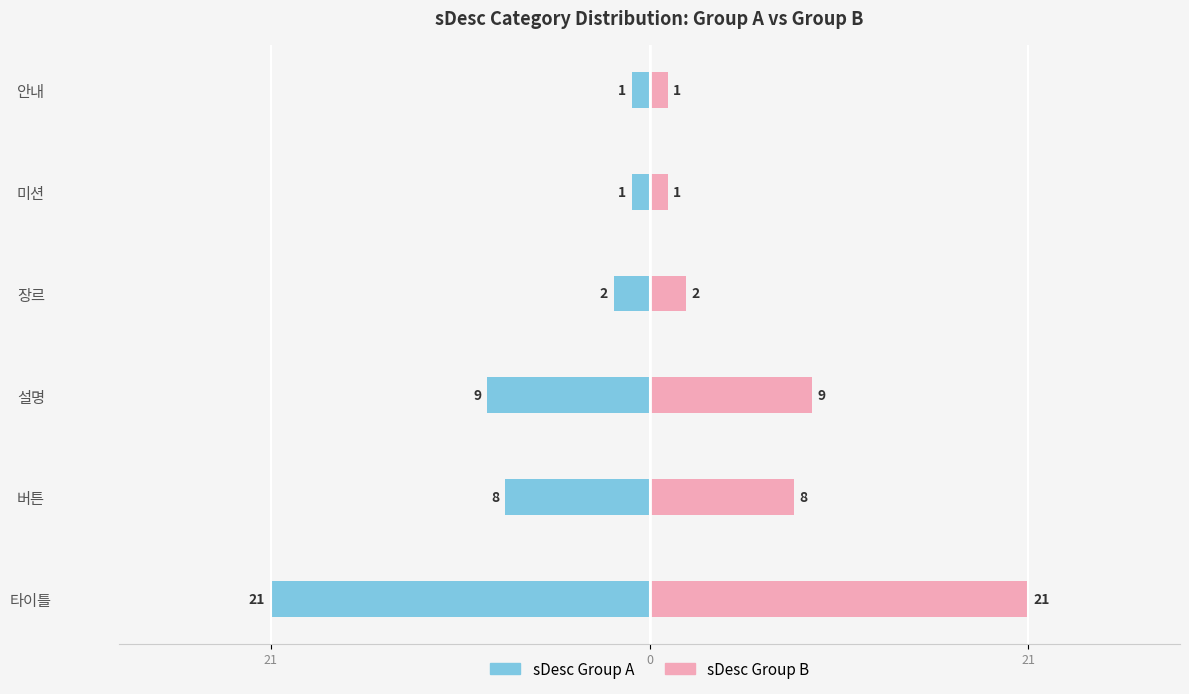

Is the value of sDesc Group A at 버튼 greater than the value of sDesc Group B at 버튼?

No